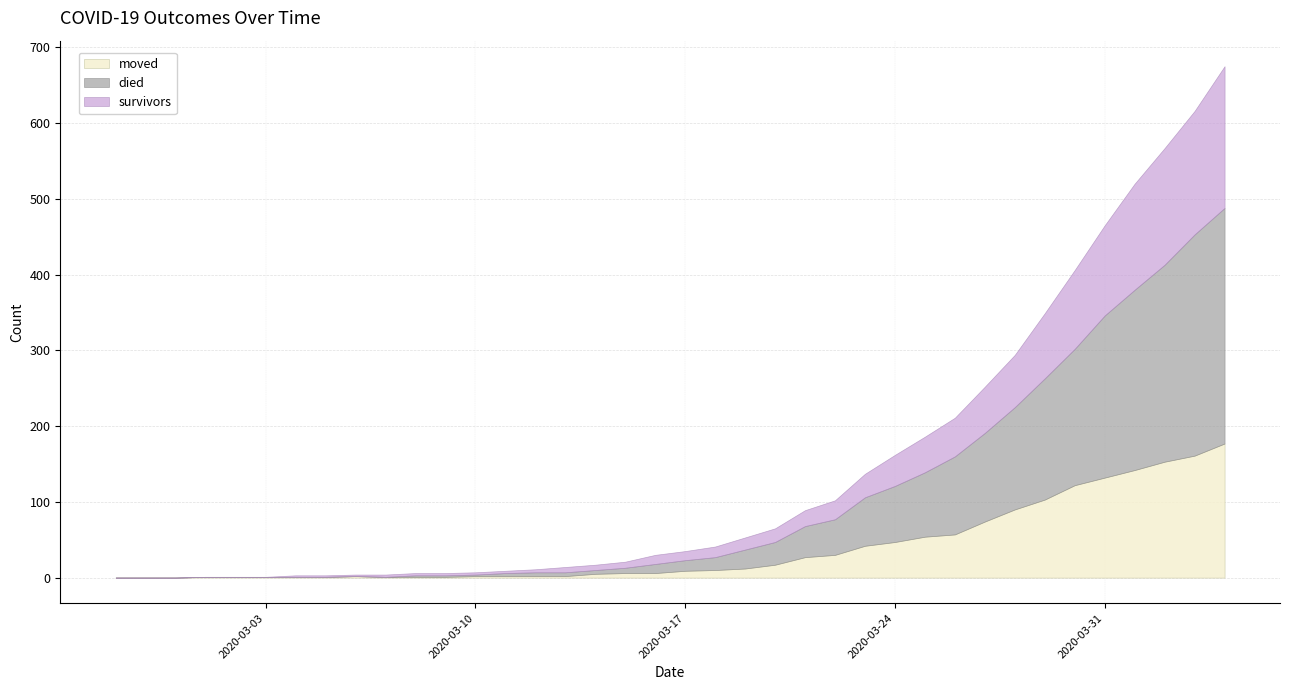

What is the label of the 21st point from the right?

2020-03-15